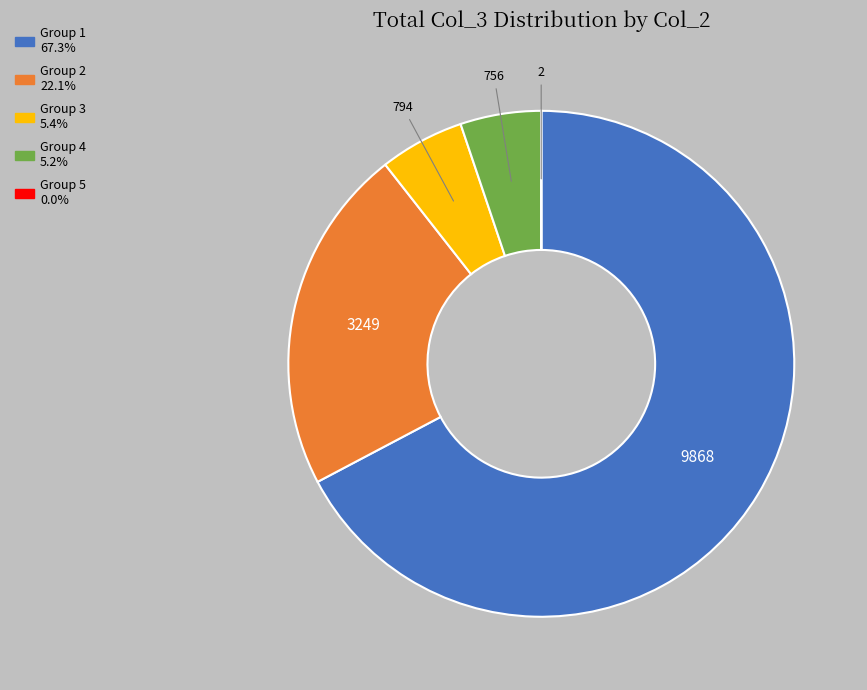

Does any single category account for the majority?

Yes